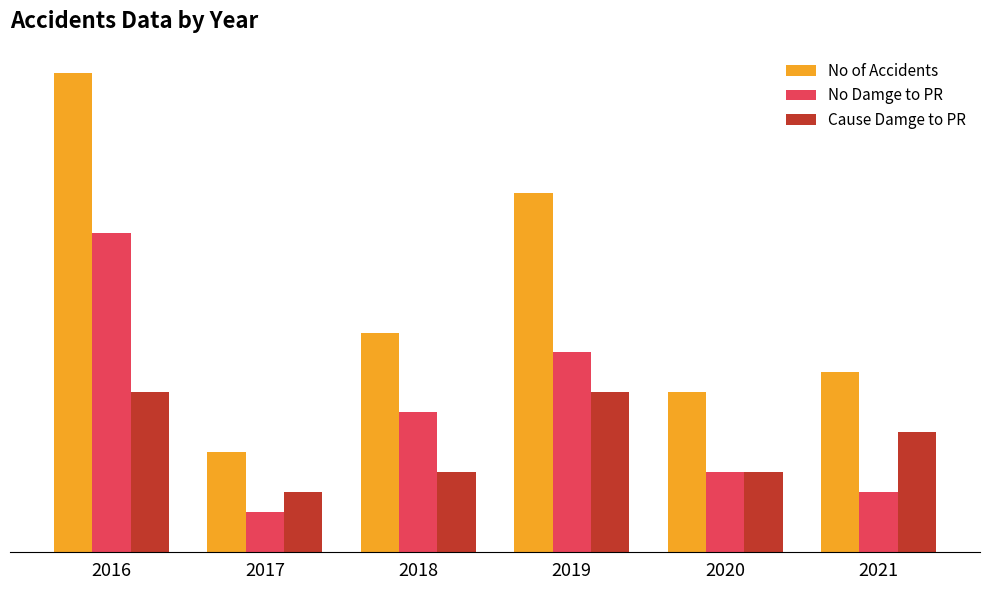

Does the chart contain stacked bars?

No